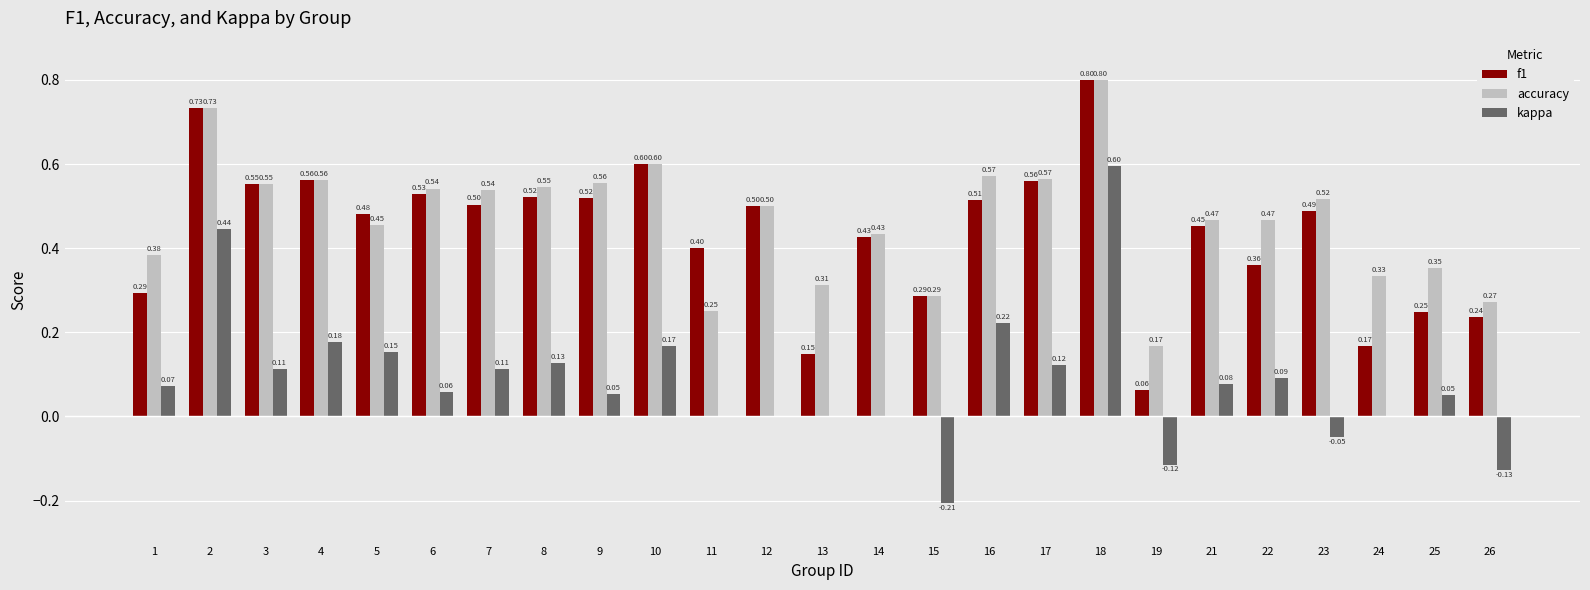

What is the difference between the kappa values at 2 and 21?

0.4